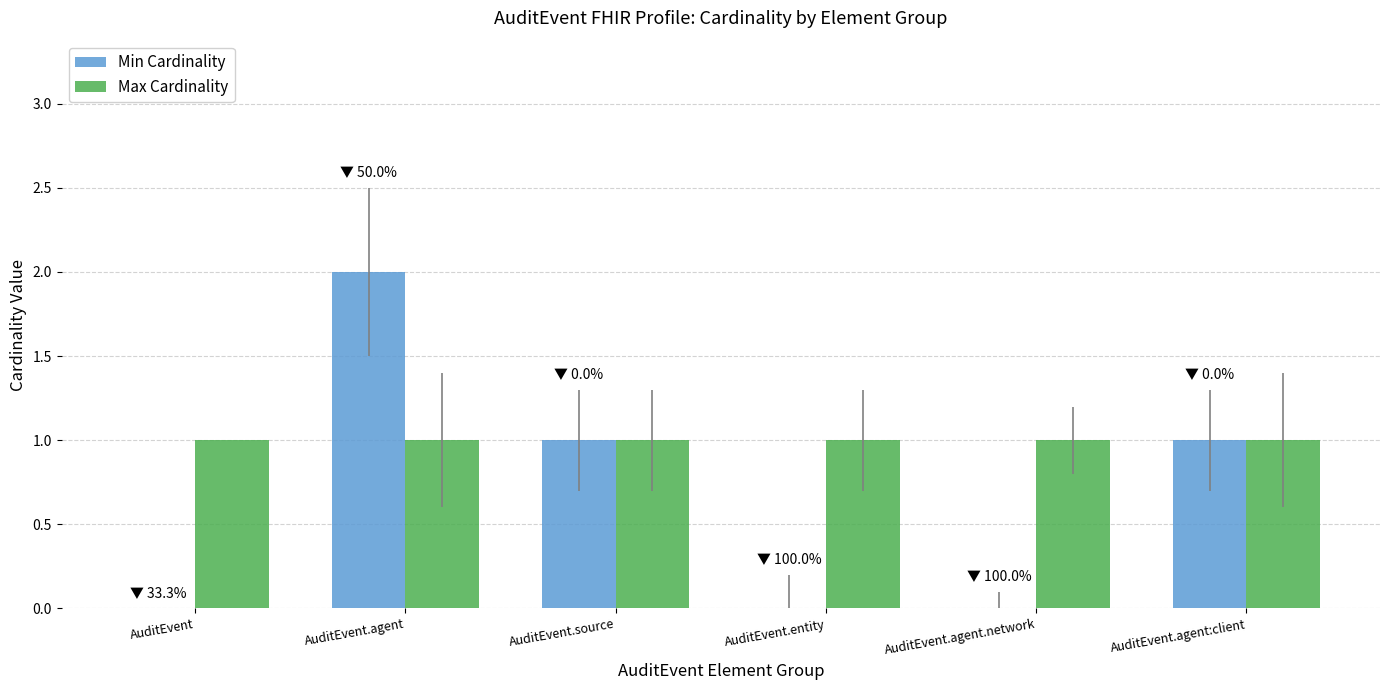

Which category has the highest value across all series?

AuditEvent.agent